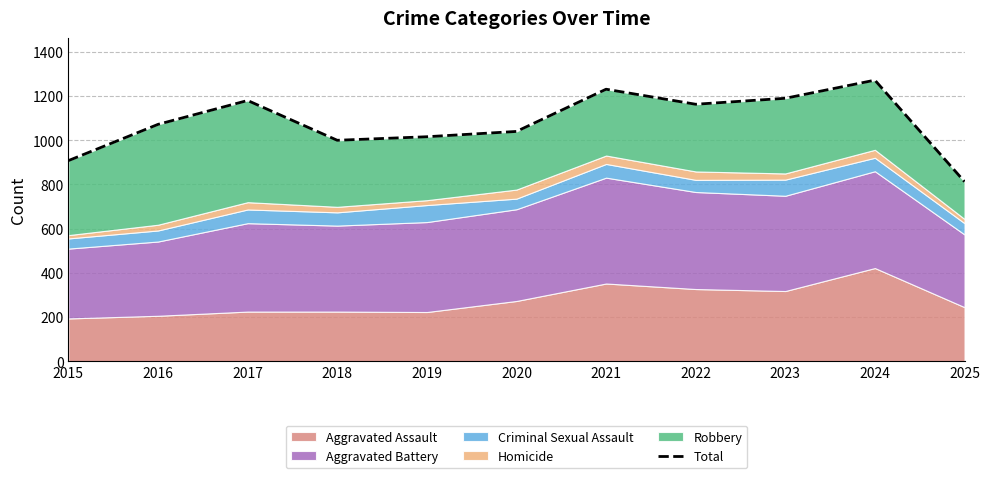

What is the smallest value displayed?

813